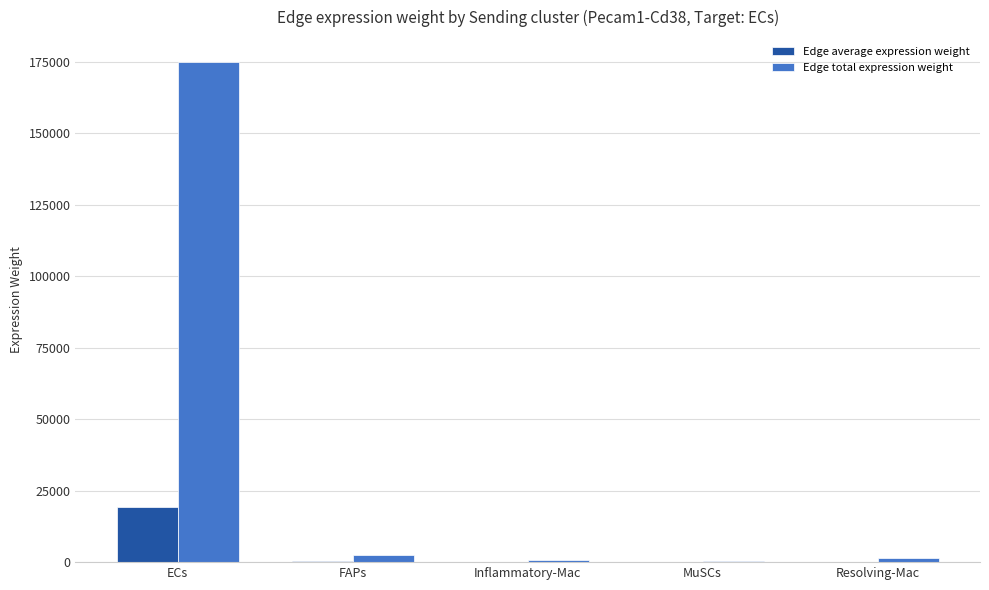

Which series has the largest range (max minus min)?

Edge total expression weight